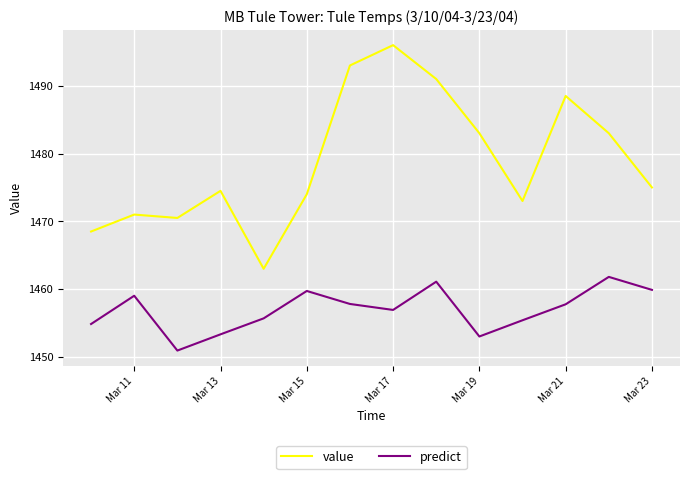

What is the maximum value shown in the chart?

1496.0